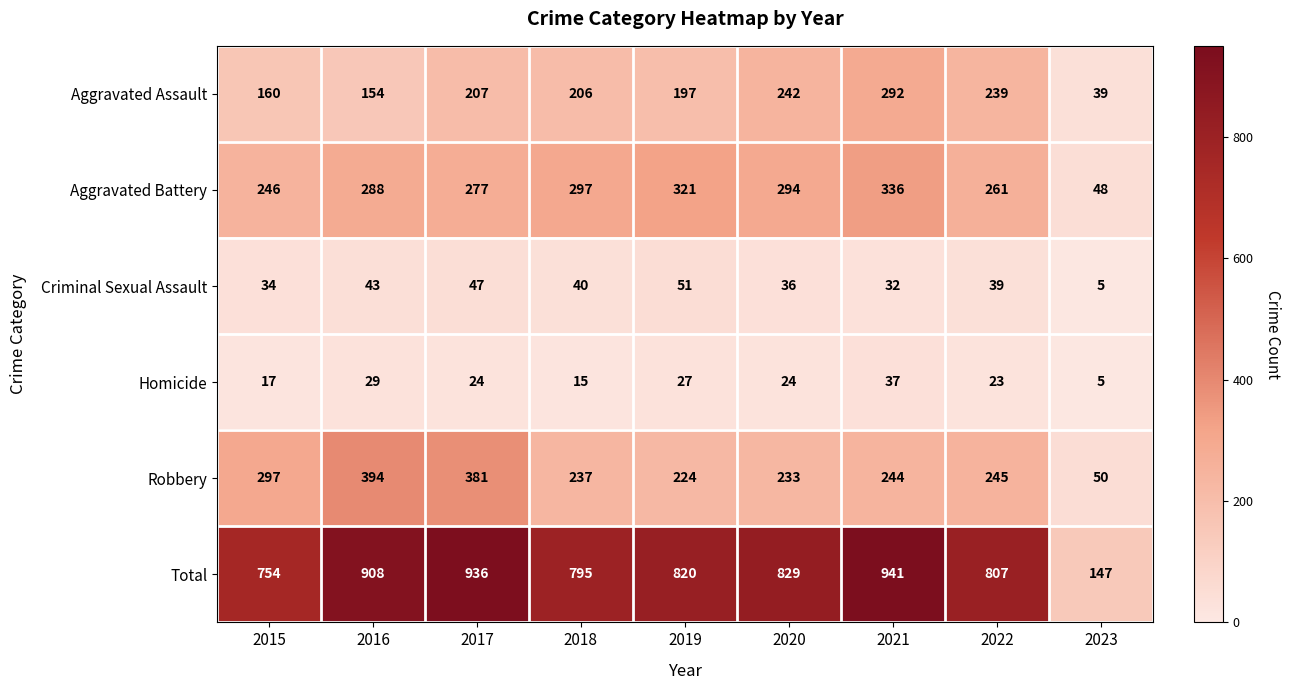

What is the sum of all Homicide values?

201